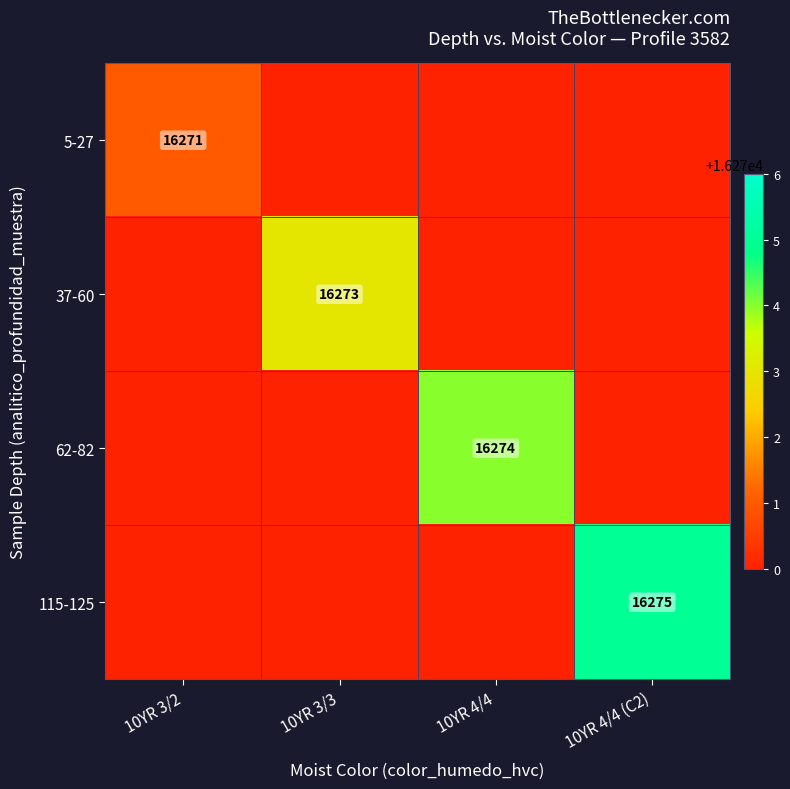

True or false: 62-82 has a value of 10746 at 10YR 4/4.

False